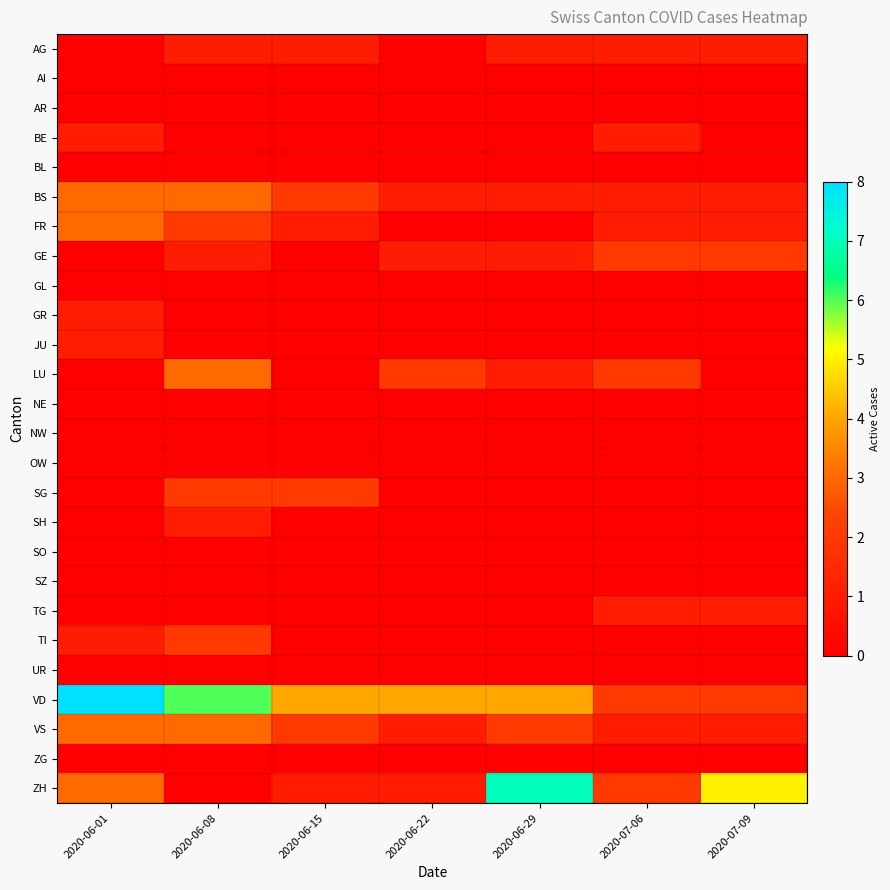

Which series has the largest total across all categories?

VD